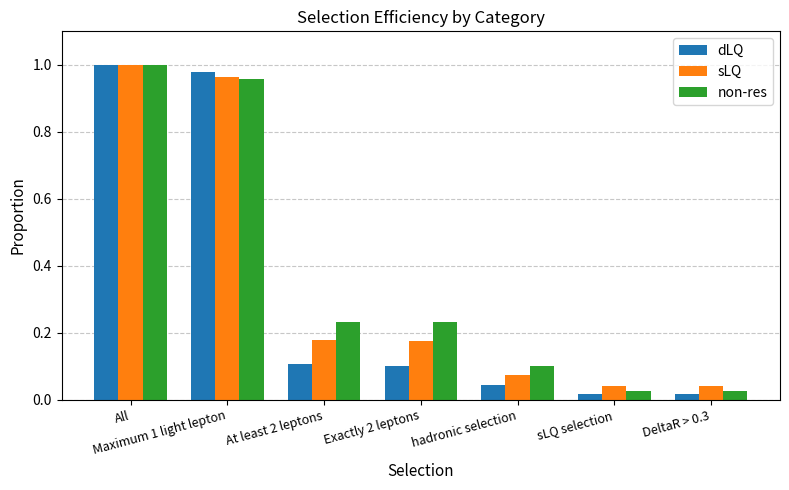

How many bars are there in total?

21